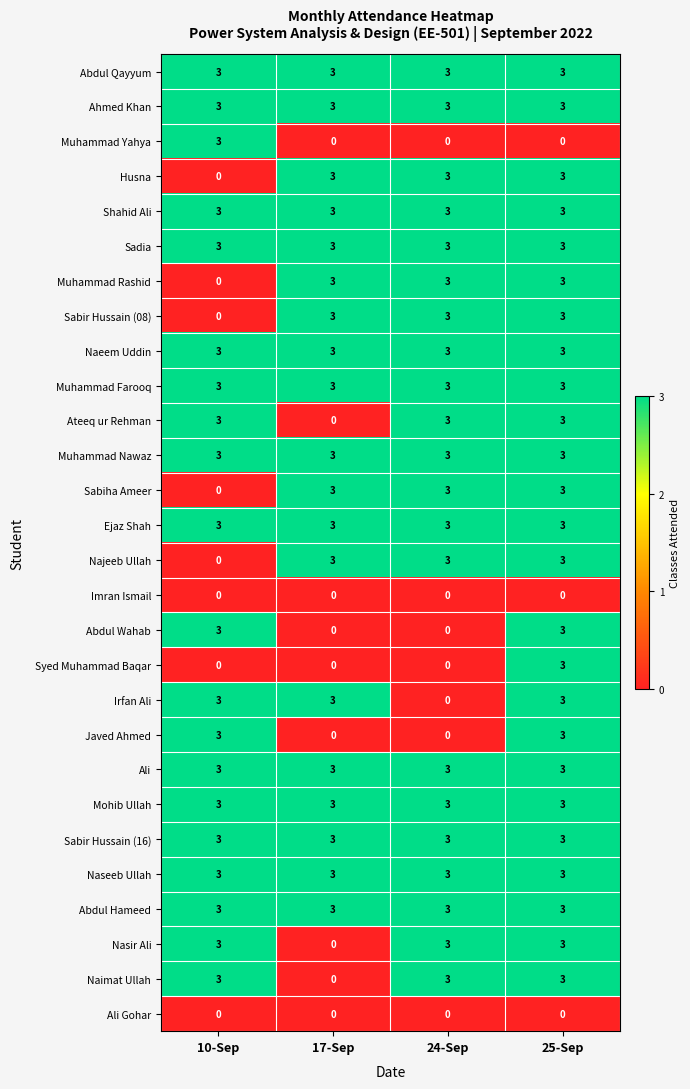

True or false: Ejaz Shah has a value of 4 at 17-Sep.

False